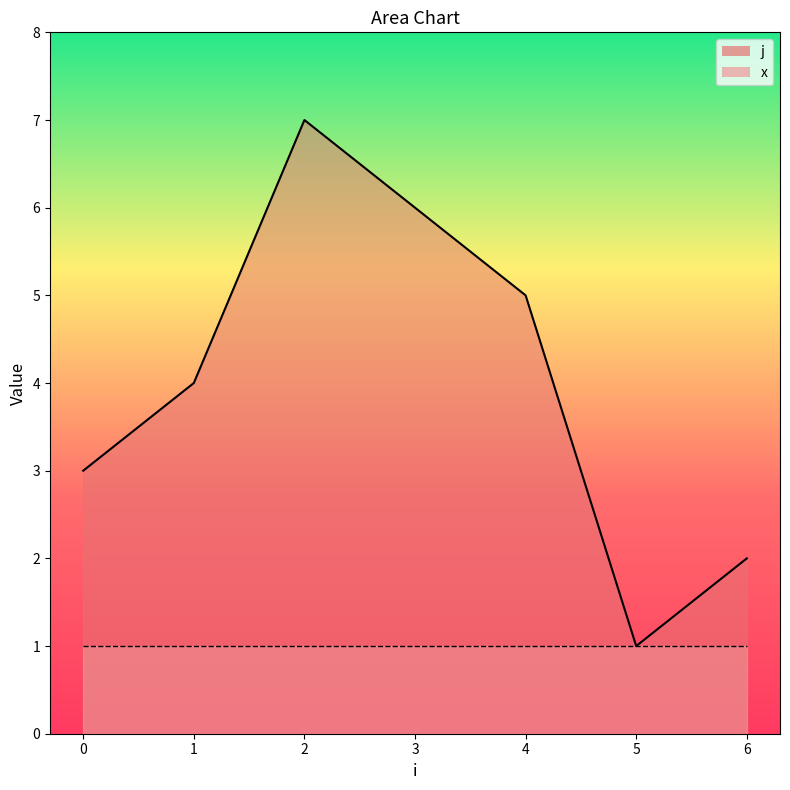

True or false: x_line and j_line cross at least once.

False